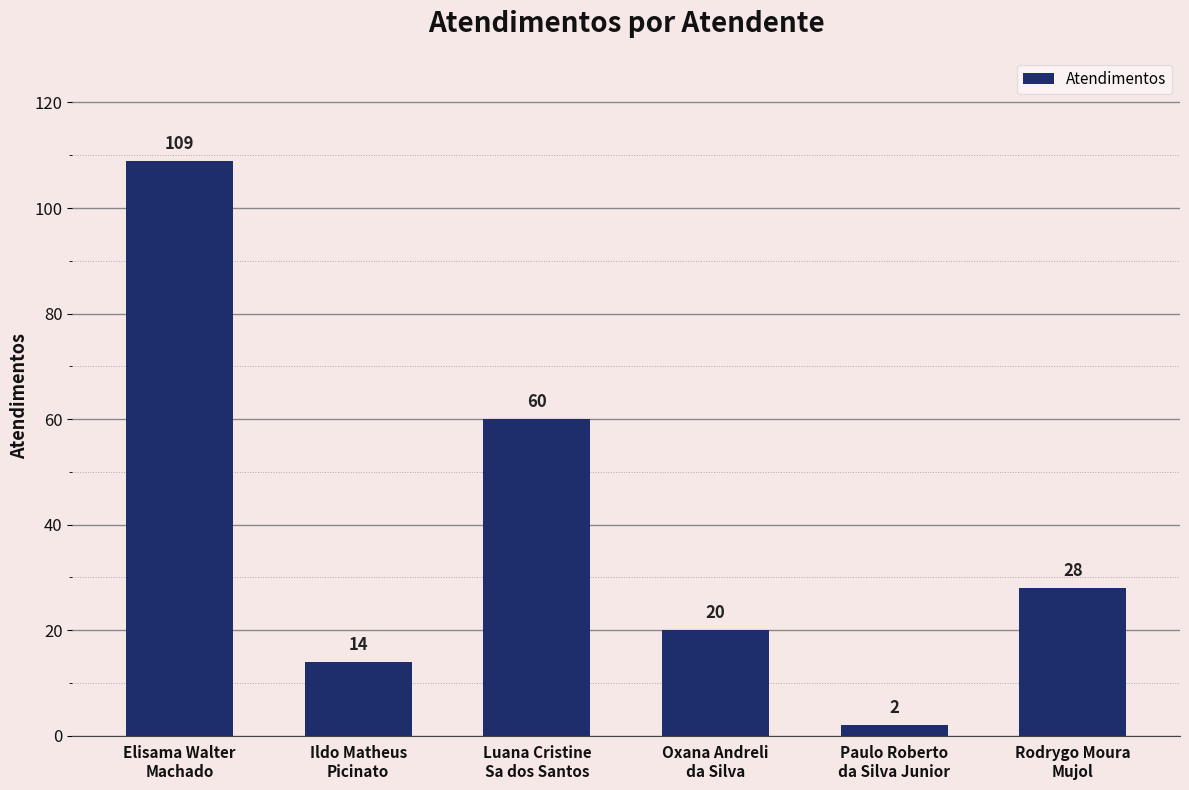

The chart shows a value of 101 at Luana Cristine
Sa dos Santos. True or false?

False